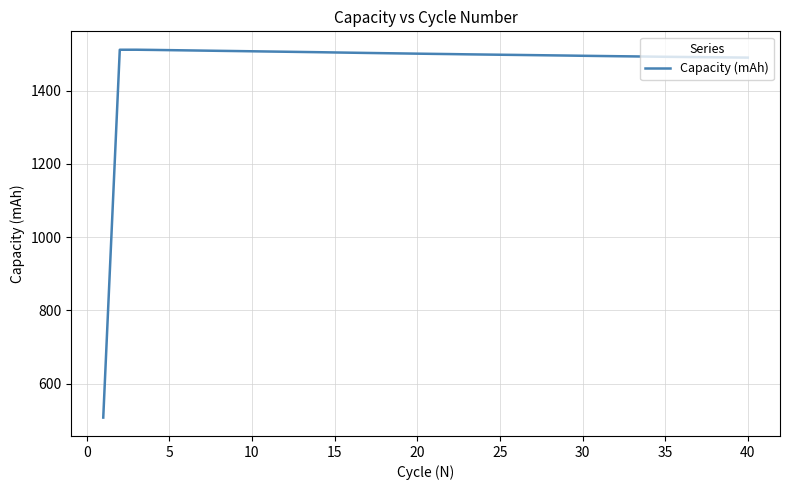

What is the average value?

1475.8